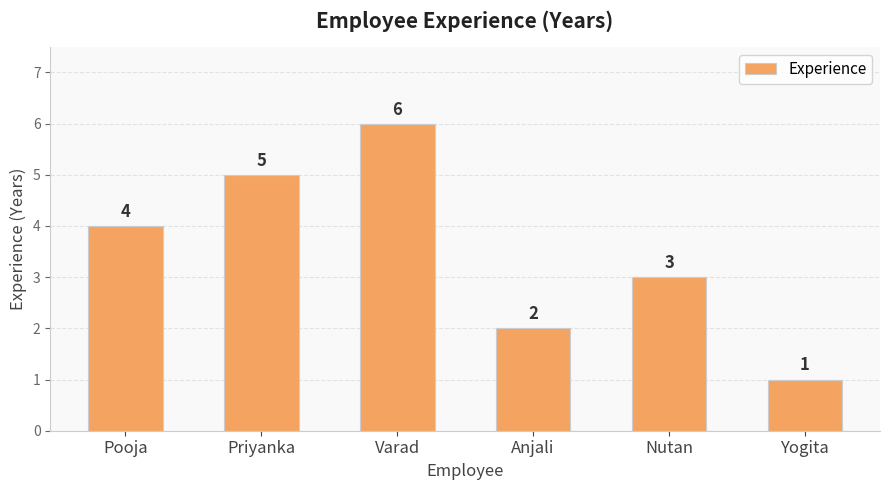

What is the difference between the maximum and minimum values?

5